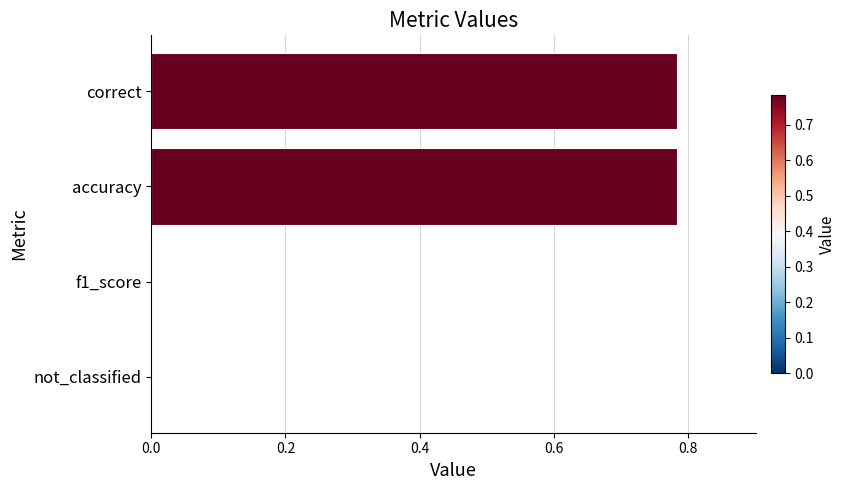

What is the sum of all values?

1.6